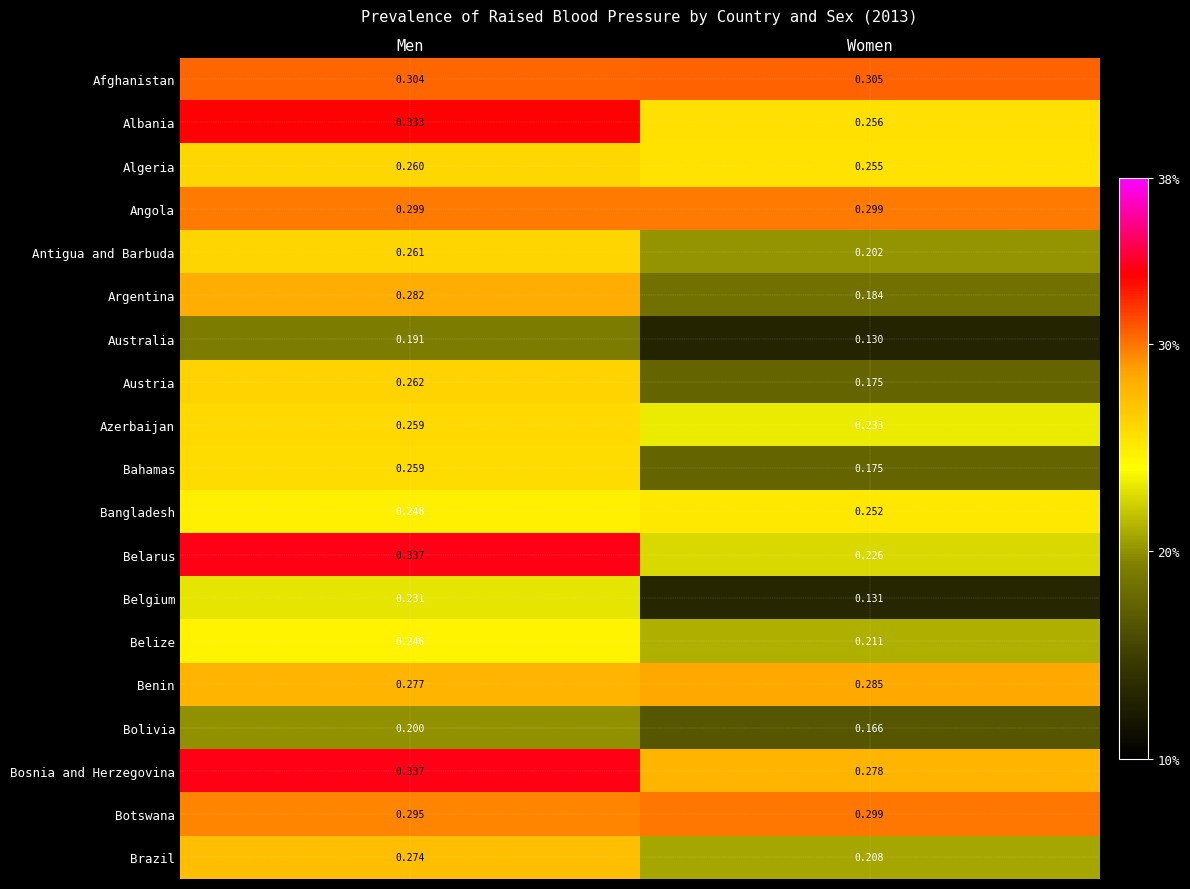

What is the total value across all series at Women?

4.3